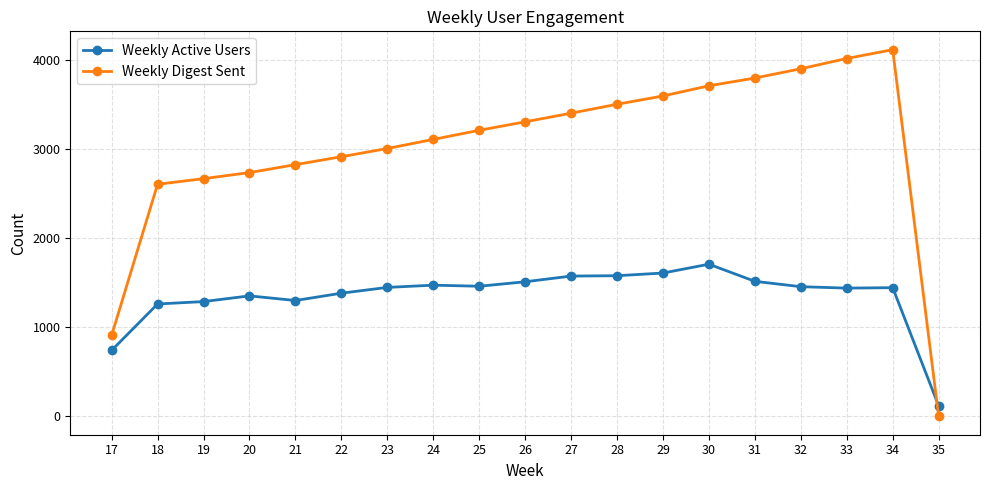

How many intersections are there between Weekly Digest Sent and Weekly Active Users?

1